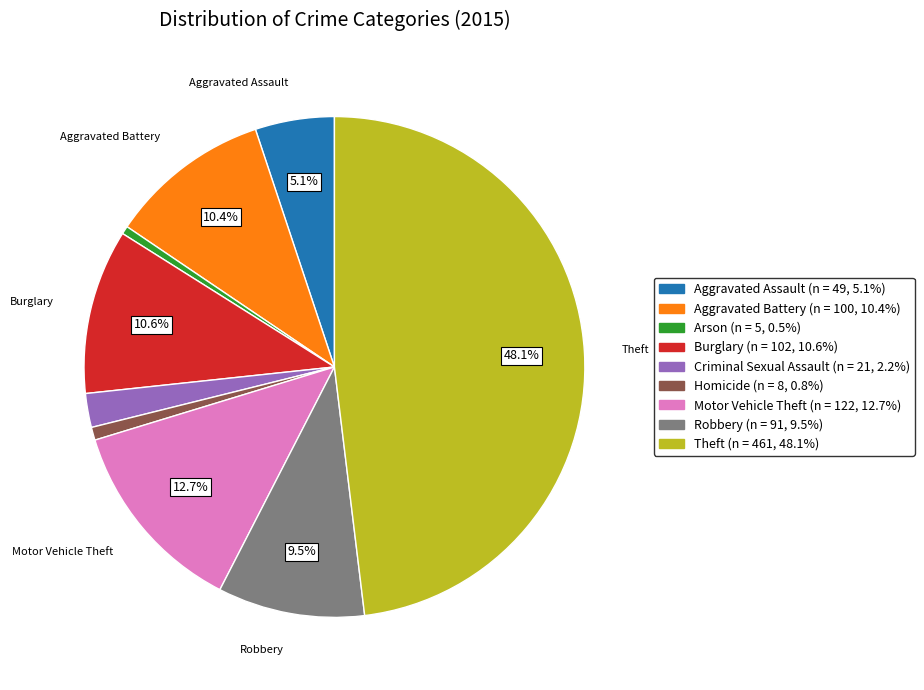

Does any single category account for the majority?

No